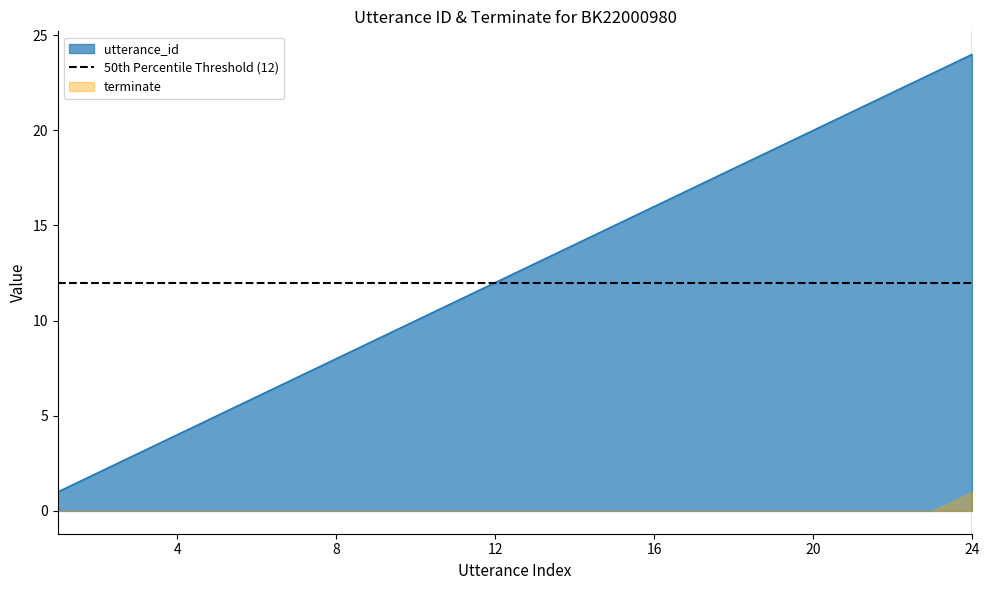

How many lines are shown in the chart?

1